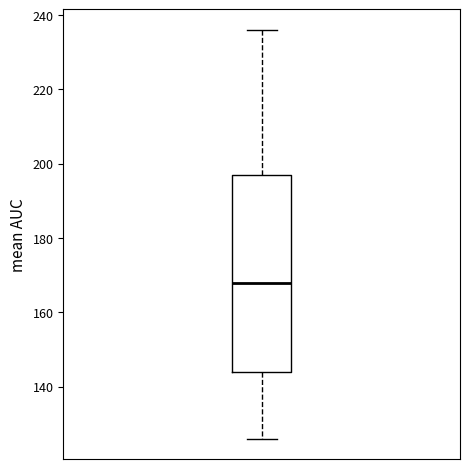

Transcribe this box plot: give where the median line is, the range the box spans, and where the two whiskers end, as read against the y-axis. The values are not printed on the chart, so give them approximately, as read against the axis.

median 168, box 144 to 198, whiskers 126 to 236